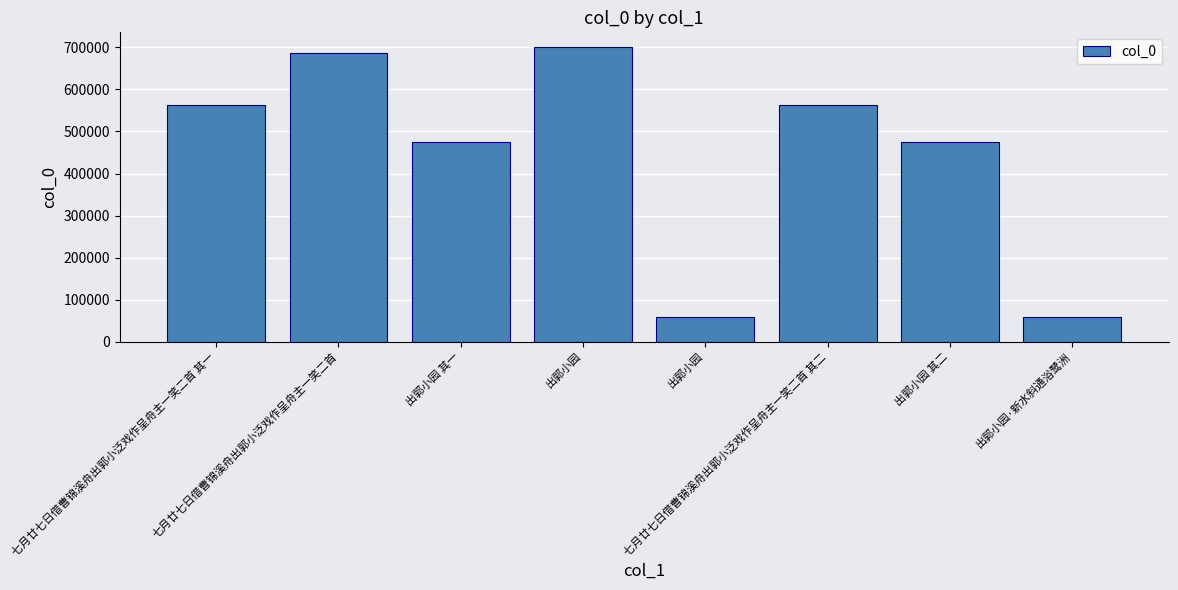

How many bars are there in total?

8